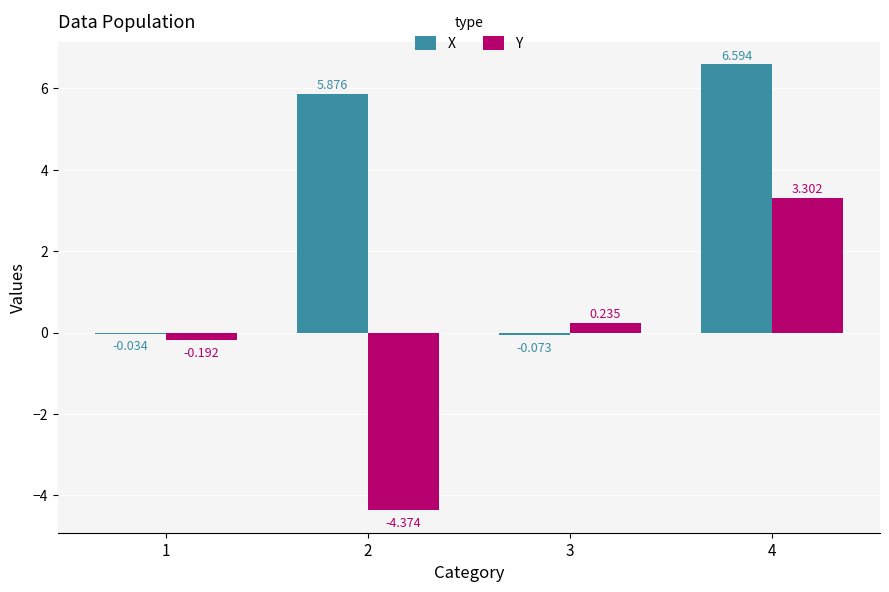

Which series has the largest total across all categories?

X